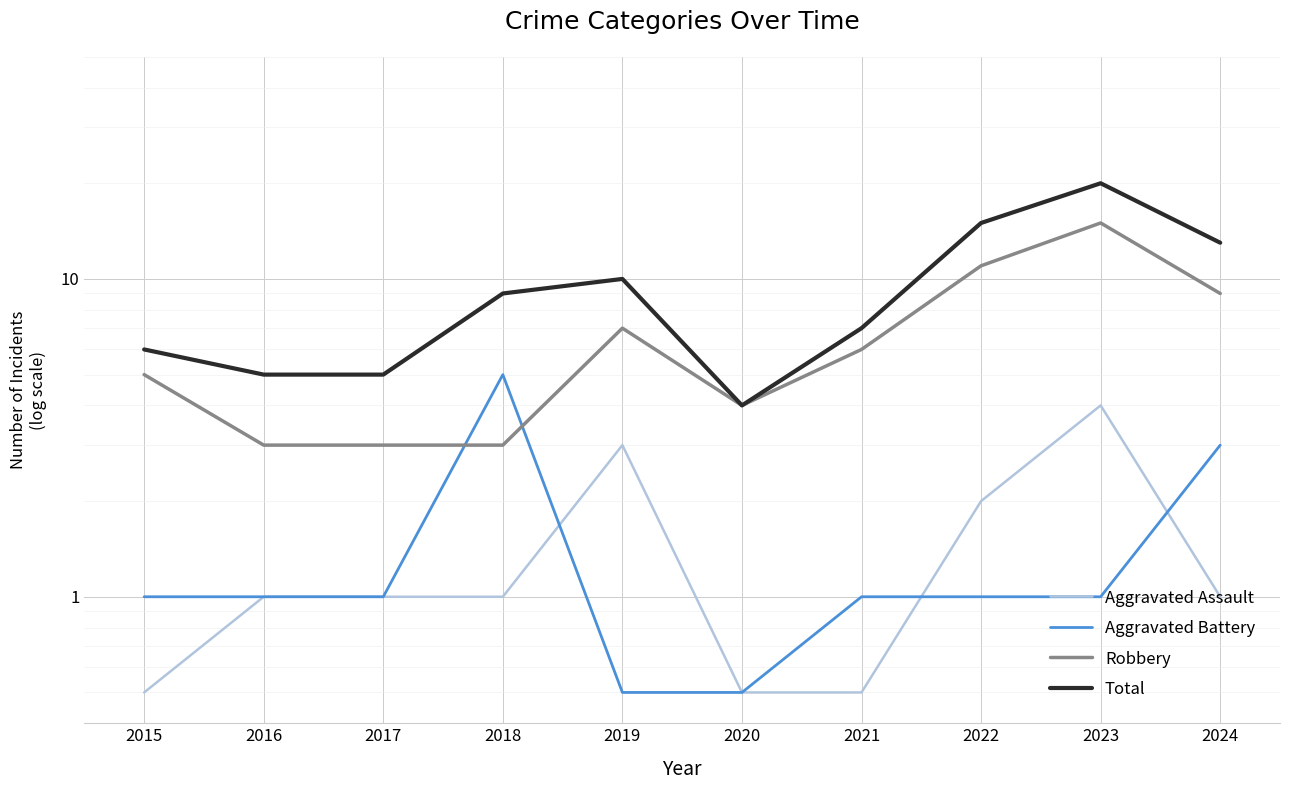

What is the greatest value displayed?

20.0